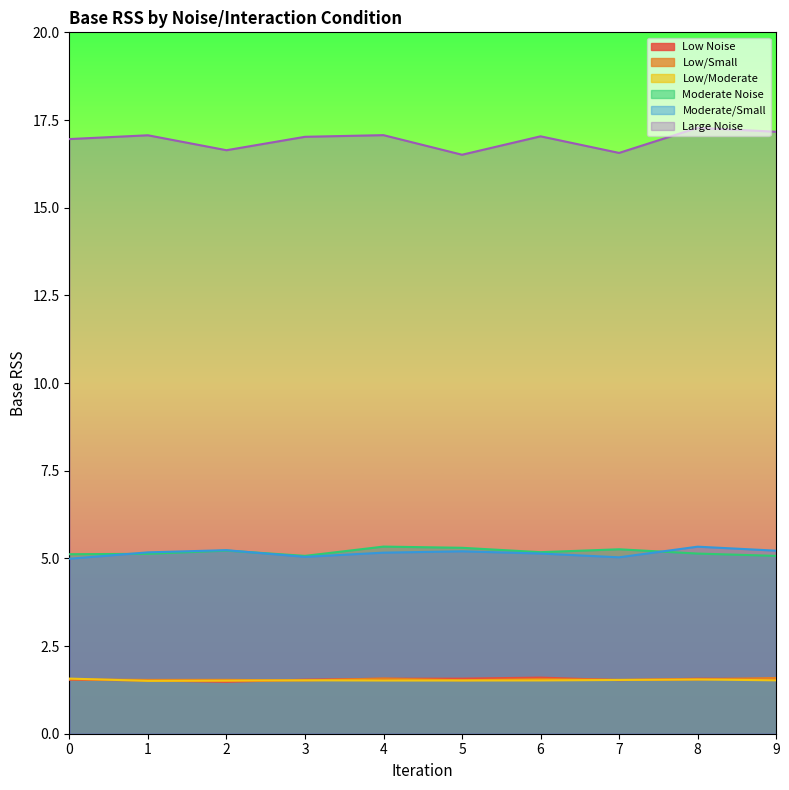

Reading left to right, extract all data points from this chart.

Low Noise: 1.5	1.5	1.5	1.5	1.6	1.6	1.6	1.5	1.6	1.6
Low/Small: 1.6	1.5	1.5	1.5	1.6	1.5	1.6	1.5	1.5	1.6
Low/Moderate: 1.6	1.5	1.5	1.5	1.5	1.5	1.5	1.5	1.5	1.5
Moderate Noise: 5.1	5.1	5.2	5.1	5.3	5.3	5.2	5.3	5.1	5.1
Moderate/Small: 5.0	5.2	5.2	5.0	5.2	5.2	5.1	5.0	5.3	5.2
Large Noise: 17.0	17.1	16.6	17.0	17.1	16.5	17.0	16.6	17.3	17.2